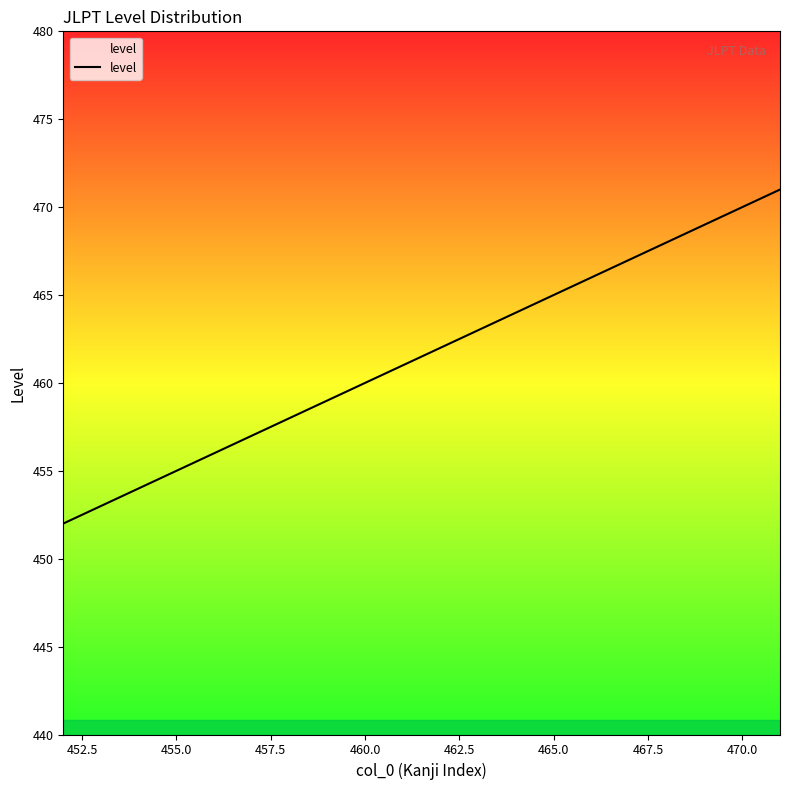

What is the difference between the maximum and minimum values?

19